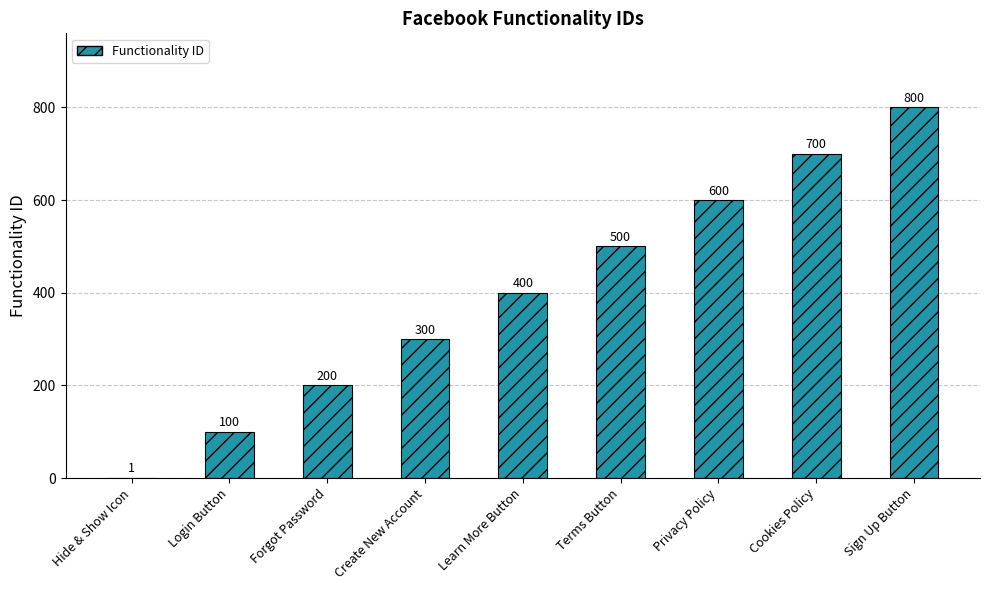

At which label is the value closest to 400?

Learn More Button